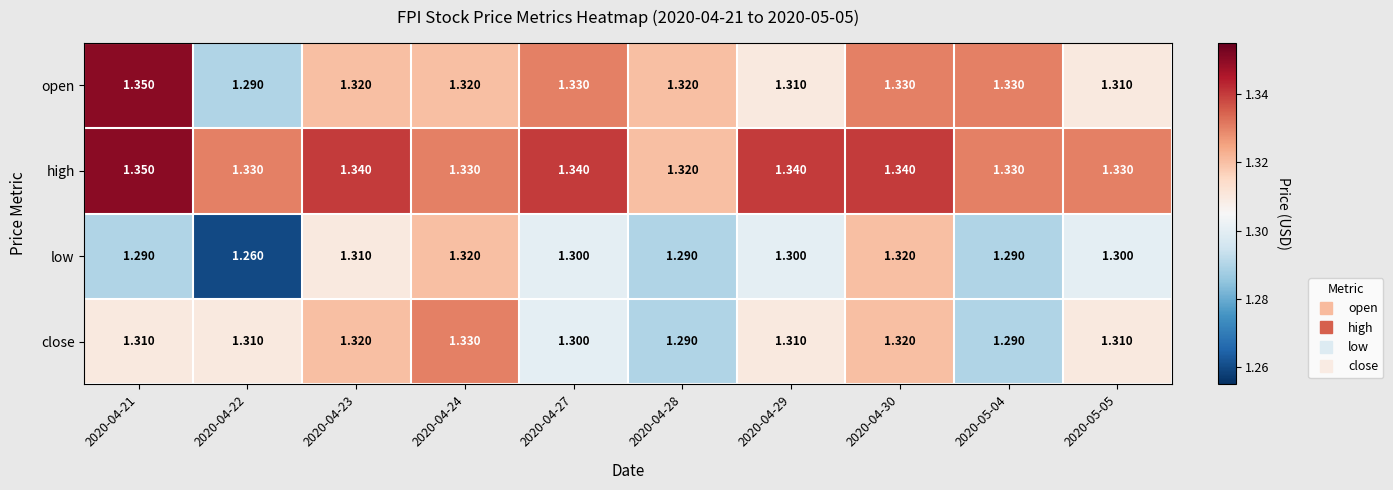

At how many categories does at least one series exceed 1?

10